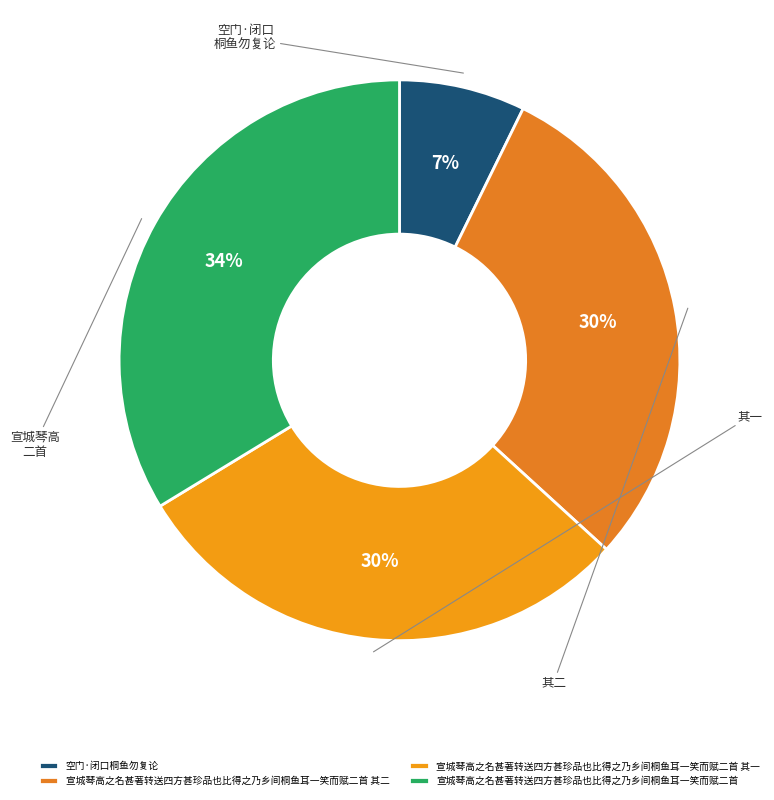

What percentage is NOT represented by 宣城琴高之名甚著转送四方甚珍品也比得之乃乡间桐鱼耳一笑而赋二首 其一?

70.5%